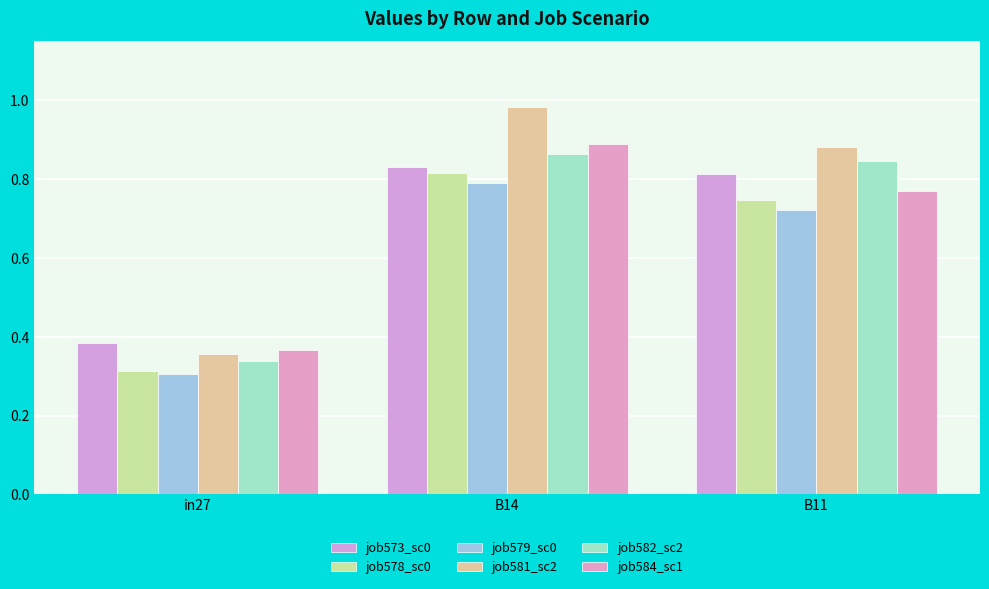

How many bars are there in total?

18